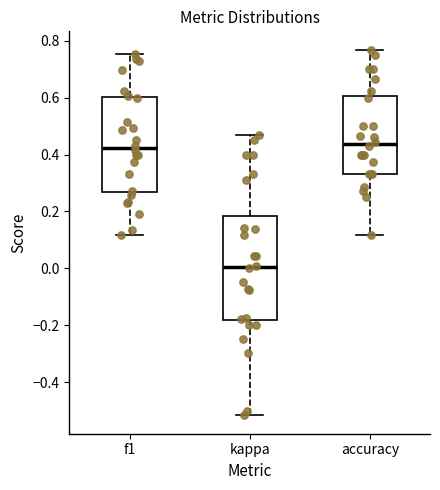

Reading left to right, transcribe this box plot: for each box, give where its median line is, the range the box spans, and where its two whiskers end, as read against the y-axis. The values are not printed on the chart, so give them approximately, as read against the axis.

f1: median 0.42, box 0.26 to 0.60, whiskers 0.12 to 0.76
kappa: median 0.00, box -0.18 to 0.18, whiskers -0.52 to 0.48
accuracy: median 0.44, box 0.34 to 0.60, whiskers 0.12 to 0.76